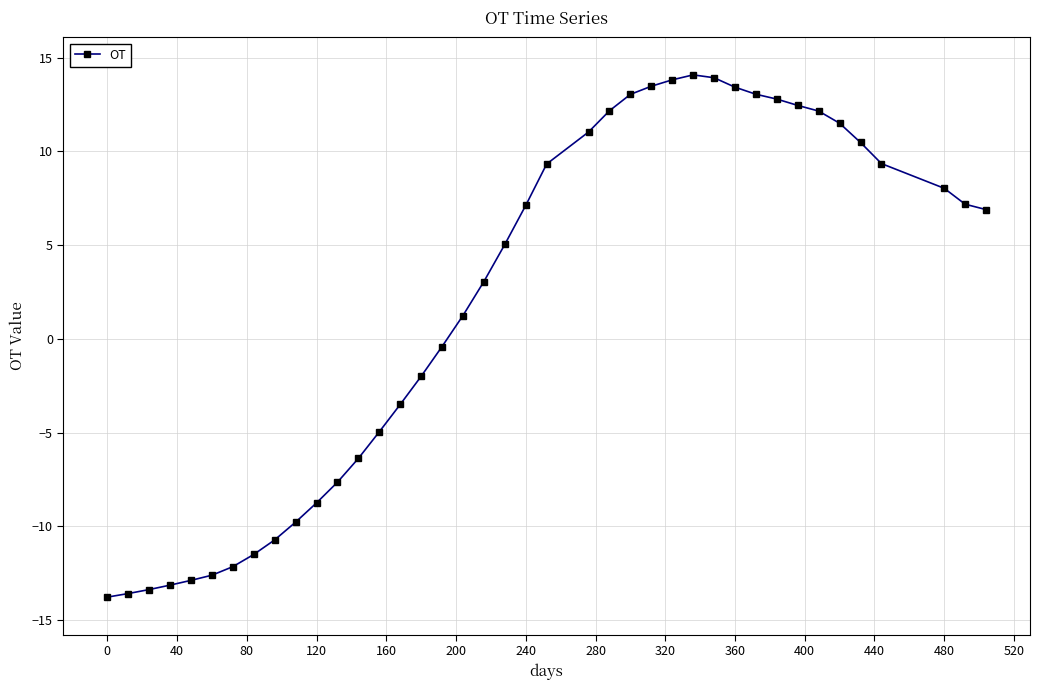

What is the sum of all values?

77.7